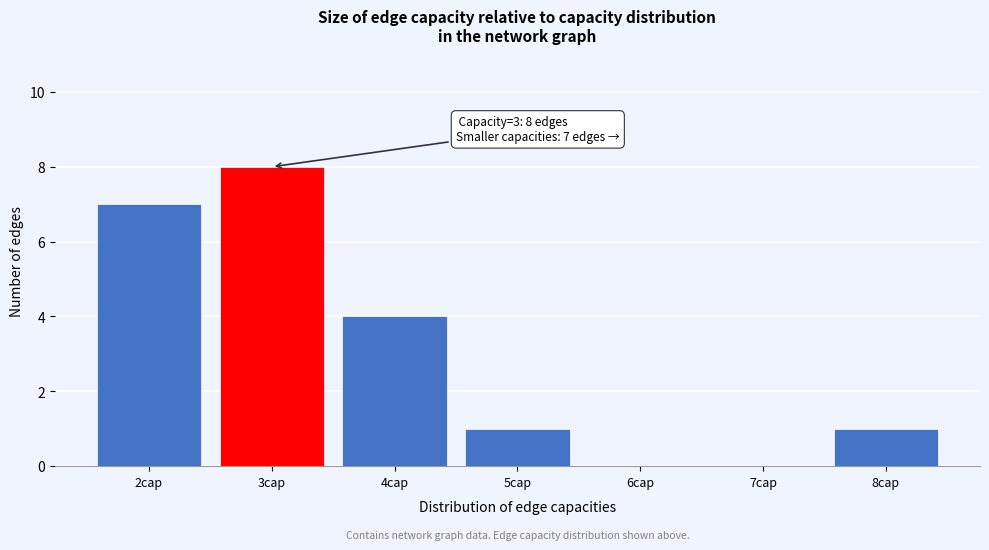

Reading left to right, what are all the values shown in this chart?

2cap=7	3cap=8	4cap=4	5cap=1	6cap=0	7cap=0	8cap=1